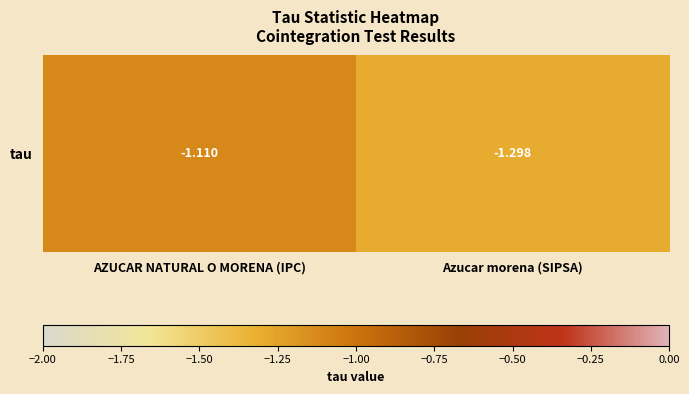

Rank the categories by value from highest to lowest.

AZUCAR NATURAL O MORENA (IPC), Azucar morena (SIPSA)